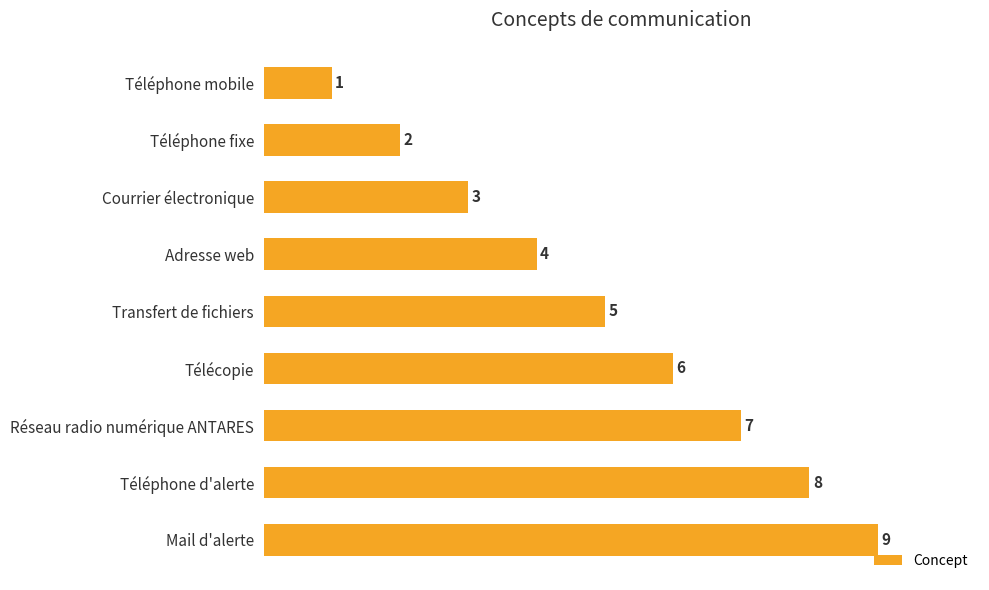

Does the chart contain any negative values?

No